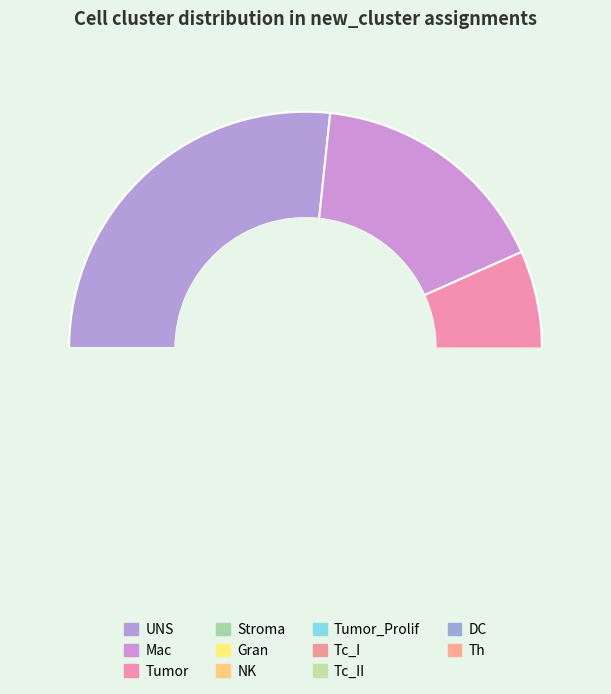

Does any single category account for the majority?

No